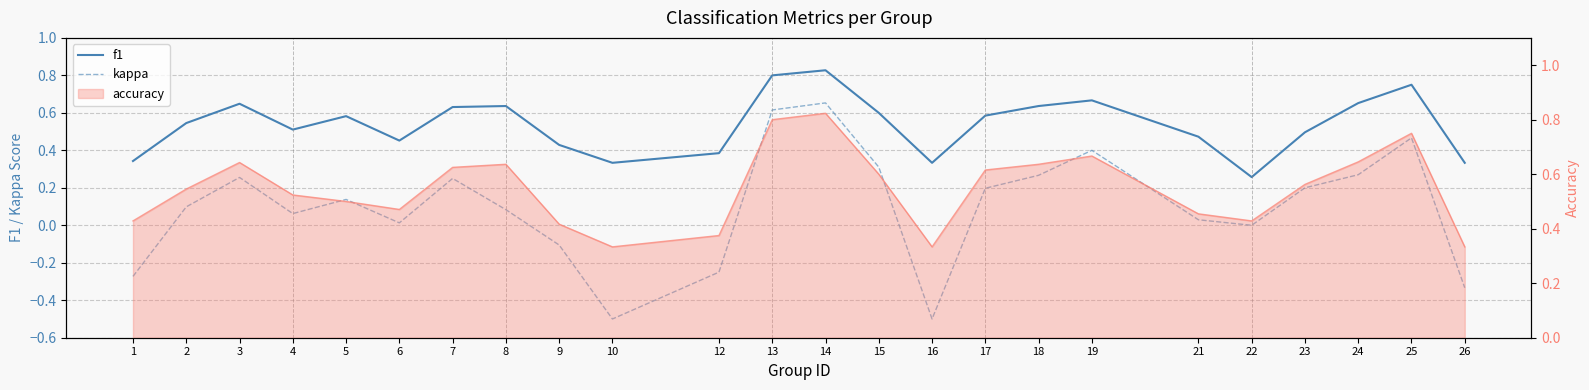

Which series changed the most between 16 and 23?

kappa